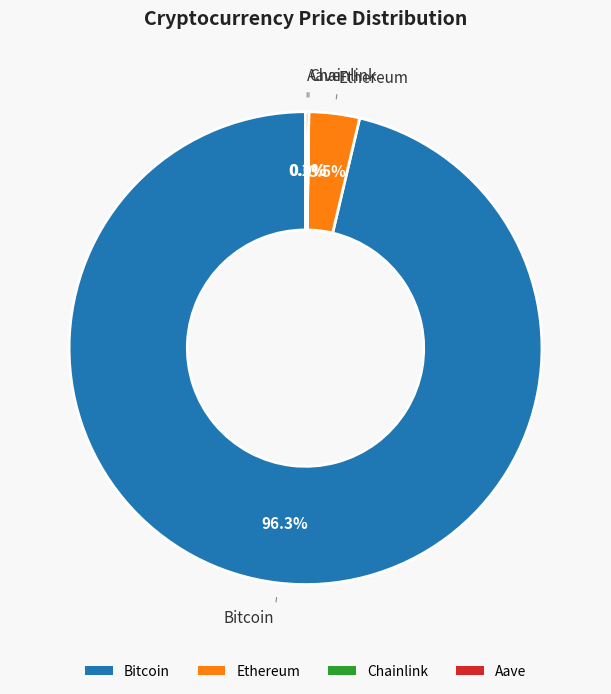

Is there any slice that represents more than half of the pie?

Yes